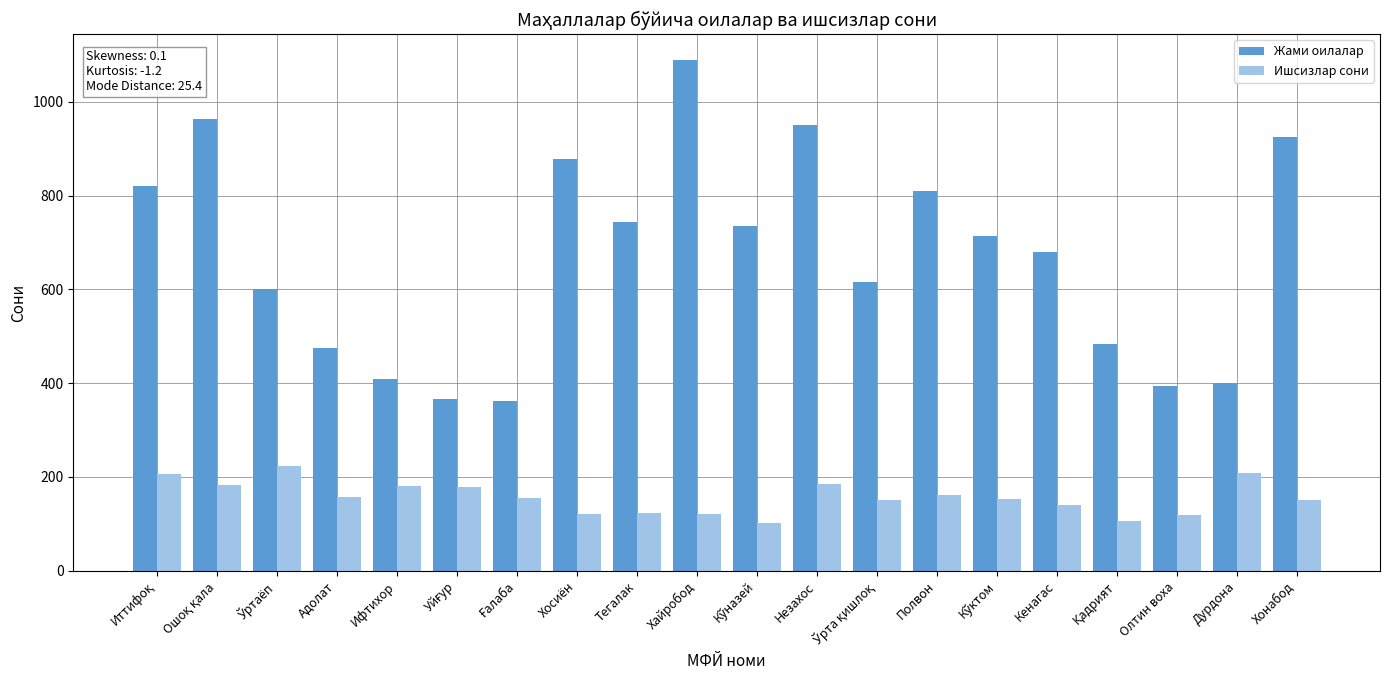

Is it true that Ишсизлар сони equals 180 at Ифтихор?

True